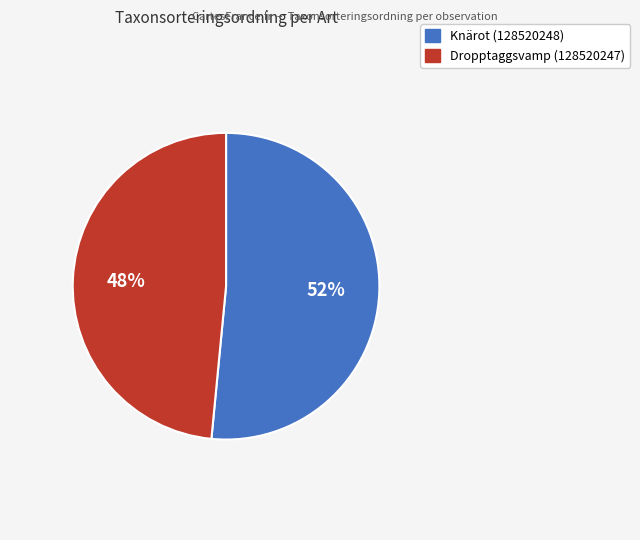

What is the ratio of the value at Dropptaggsvamp (128520247) to the value at Knärot (128520248)?

0.9